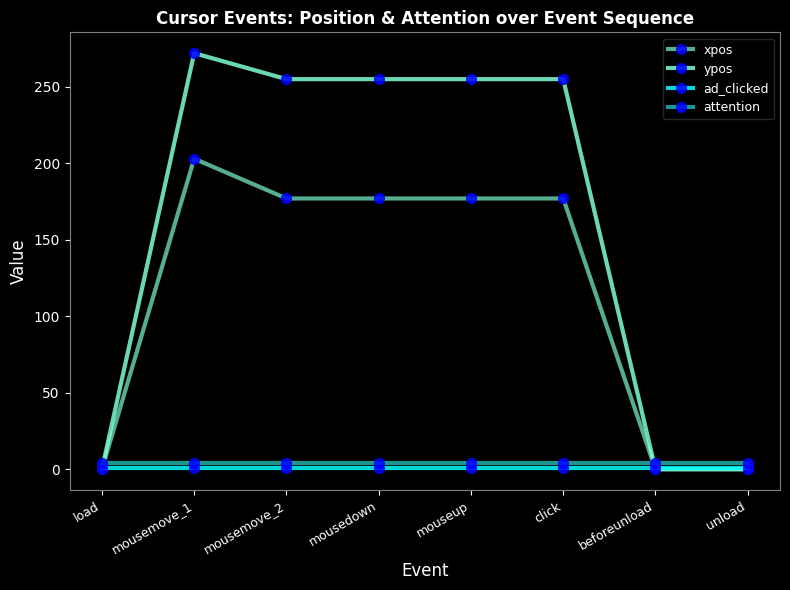

At how many categories does at least one series exceed 136?

5